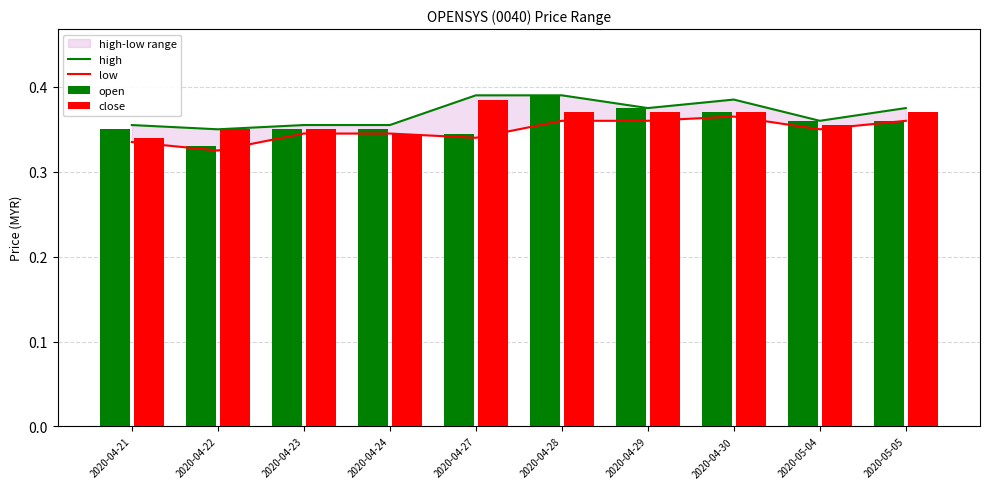

Which has a higher value, 2020-05-05 or 2020-04-29?

2020-05-05